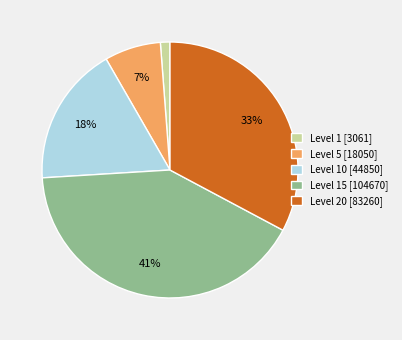

Which has a higher value, Level 1 [3061] or Level 5 [18050]?

Level 5 [18050]